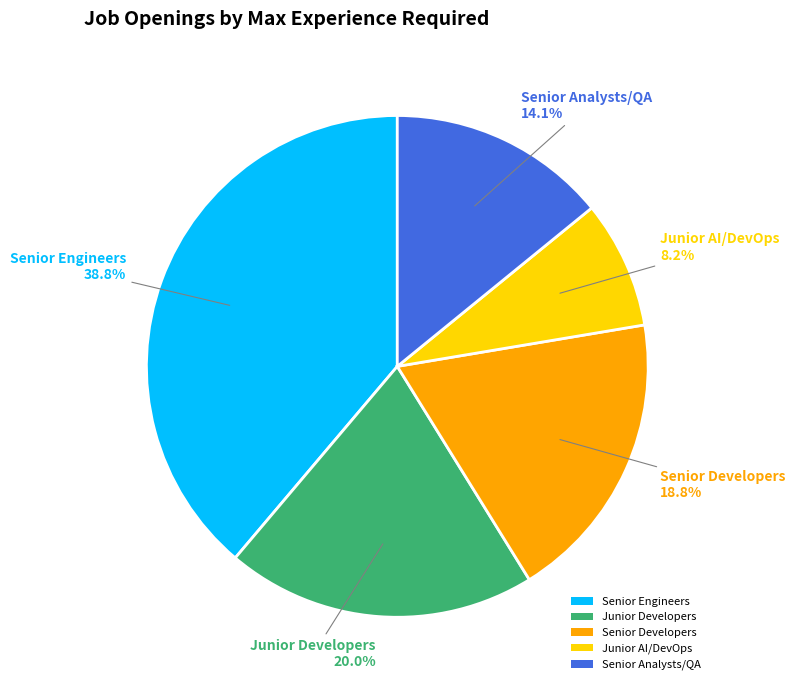

Which category has the smallest portion of the pie?

Junior AI/DevOps